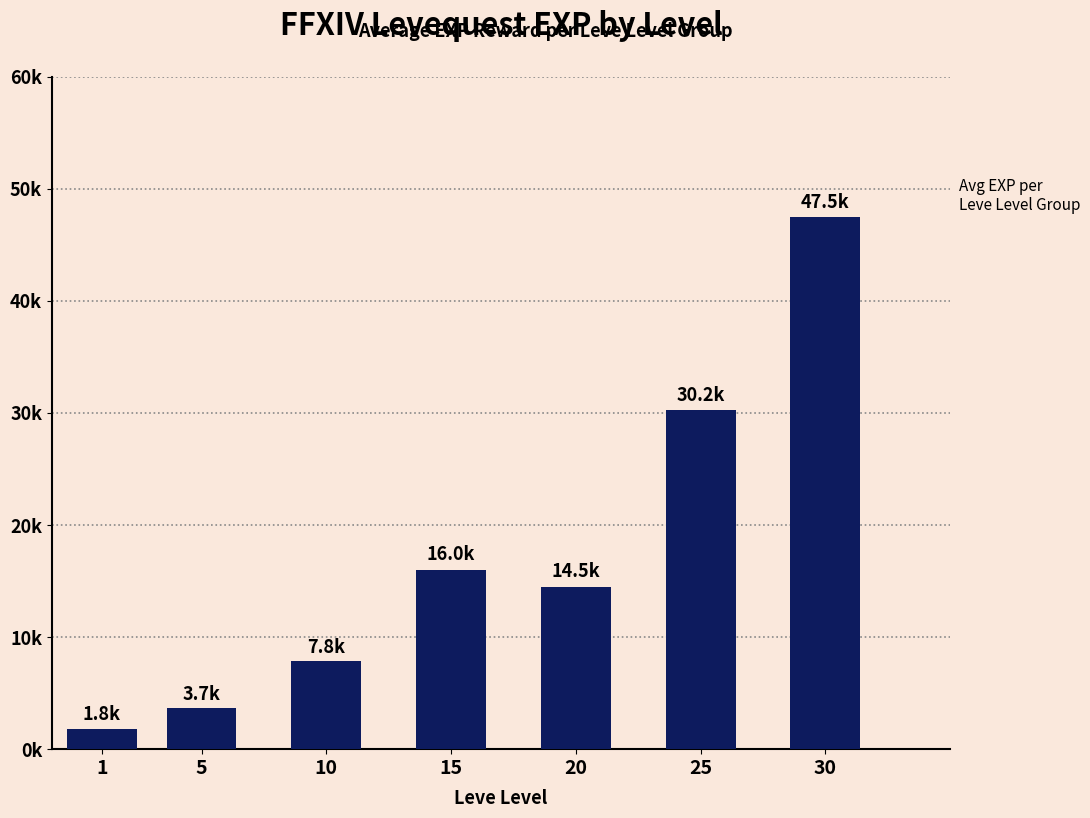

Does the chart contain any negative values?

No